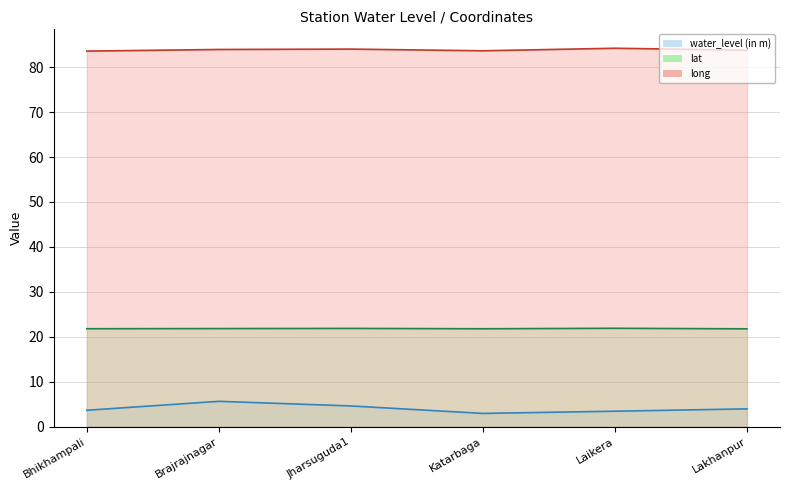

Reading left to right, what are all the values shown in this chart?

water_level (in m): 3.6	5.6	4.6	2.9	3.4	4.0
lat: 21.8	21.8	21.9	21.8	21.9	21.8
long: 83.6	83.9	84.0	83.6	84.2	83.8